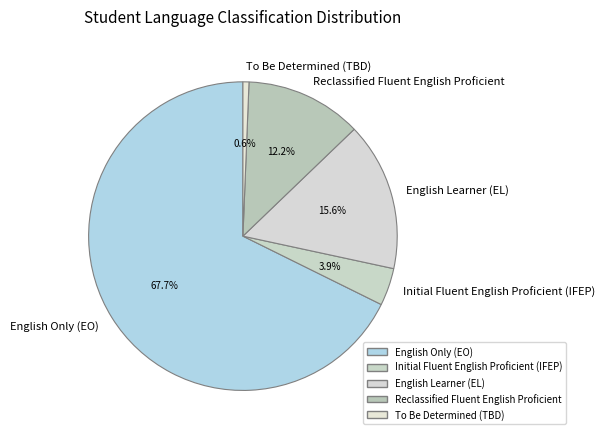

Rank the categories by value from highest to lowest.

English Only (EO), English Learner (EL), Reclassified Fluent English Proficient, Initial Fluent English Proficient (IFEP), To Be Determined (TBD)